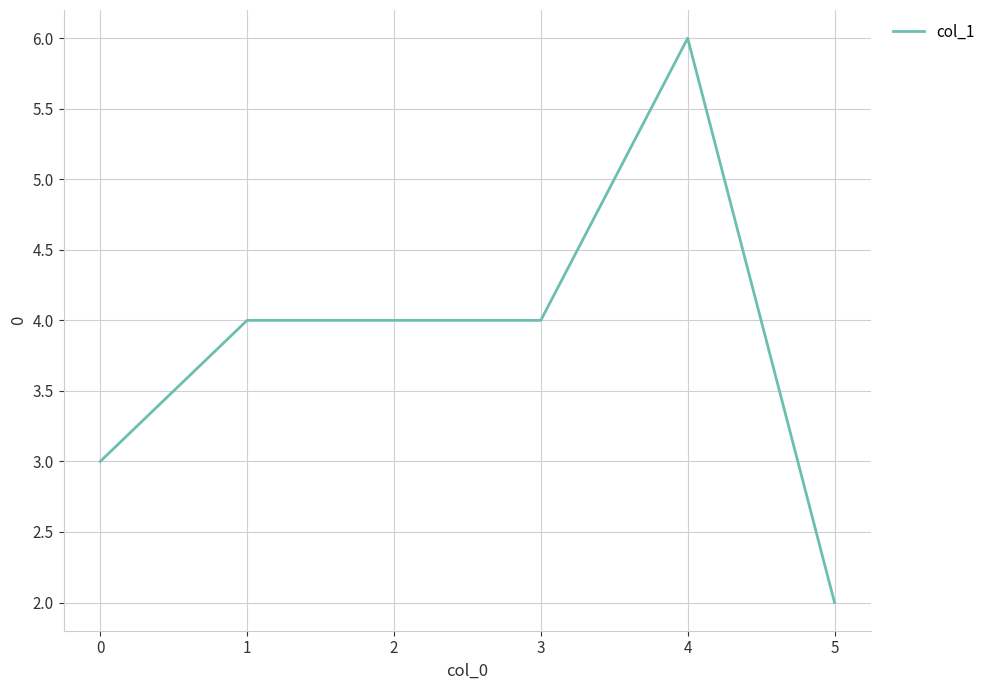

True or false: there are more than 2 points higher than both neighbors.

False